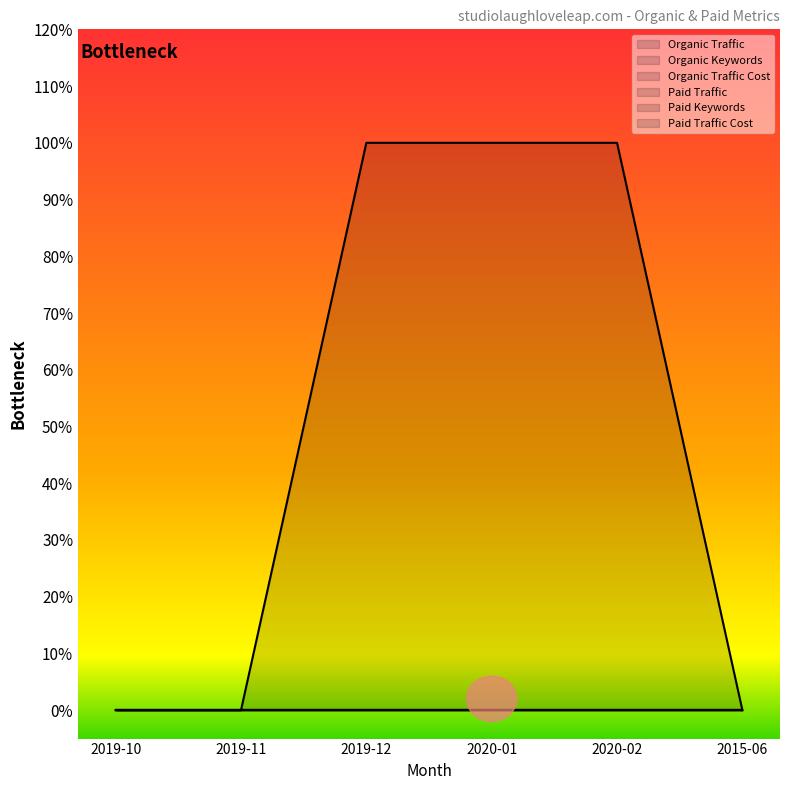

What are all the series names shown in the legend?

Organic Traffic, Organic Keywords, Organic Traffic Cost, Paid Traffic, Paid Keywords, Paid Traffic Cost